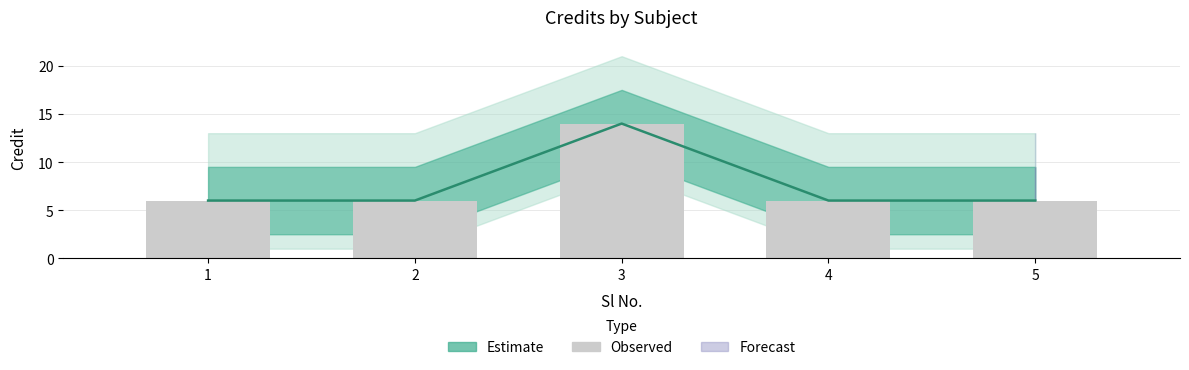

What is the ratio of the value at 5 to the value at 3?

0.4